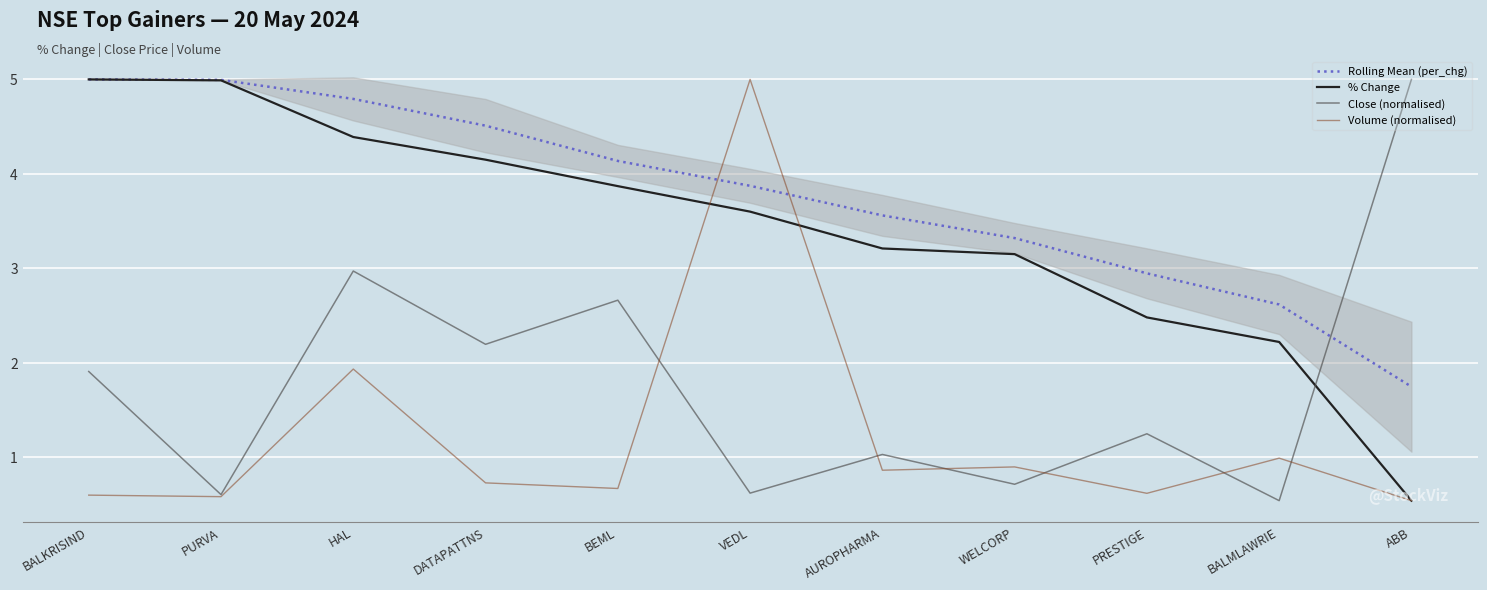

At how many categories does at least one series exceed 4?

7